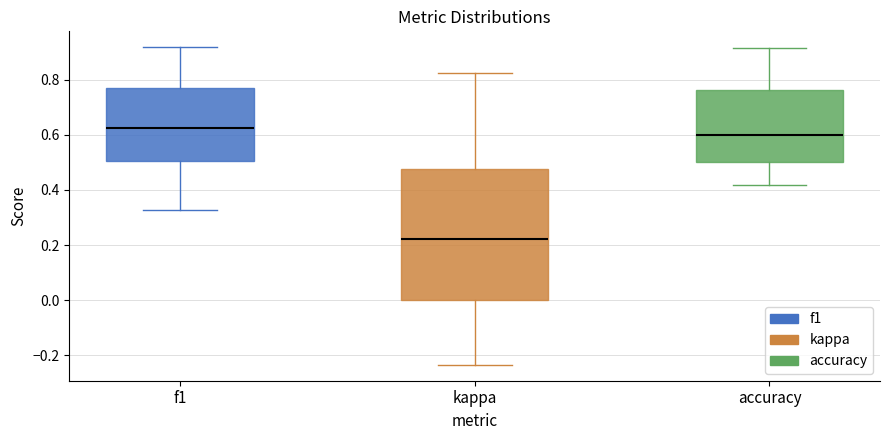

Comparing the boxes themselves (not the whiskers), which one is the tallest?

kappa